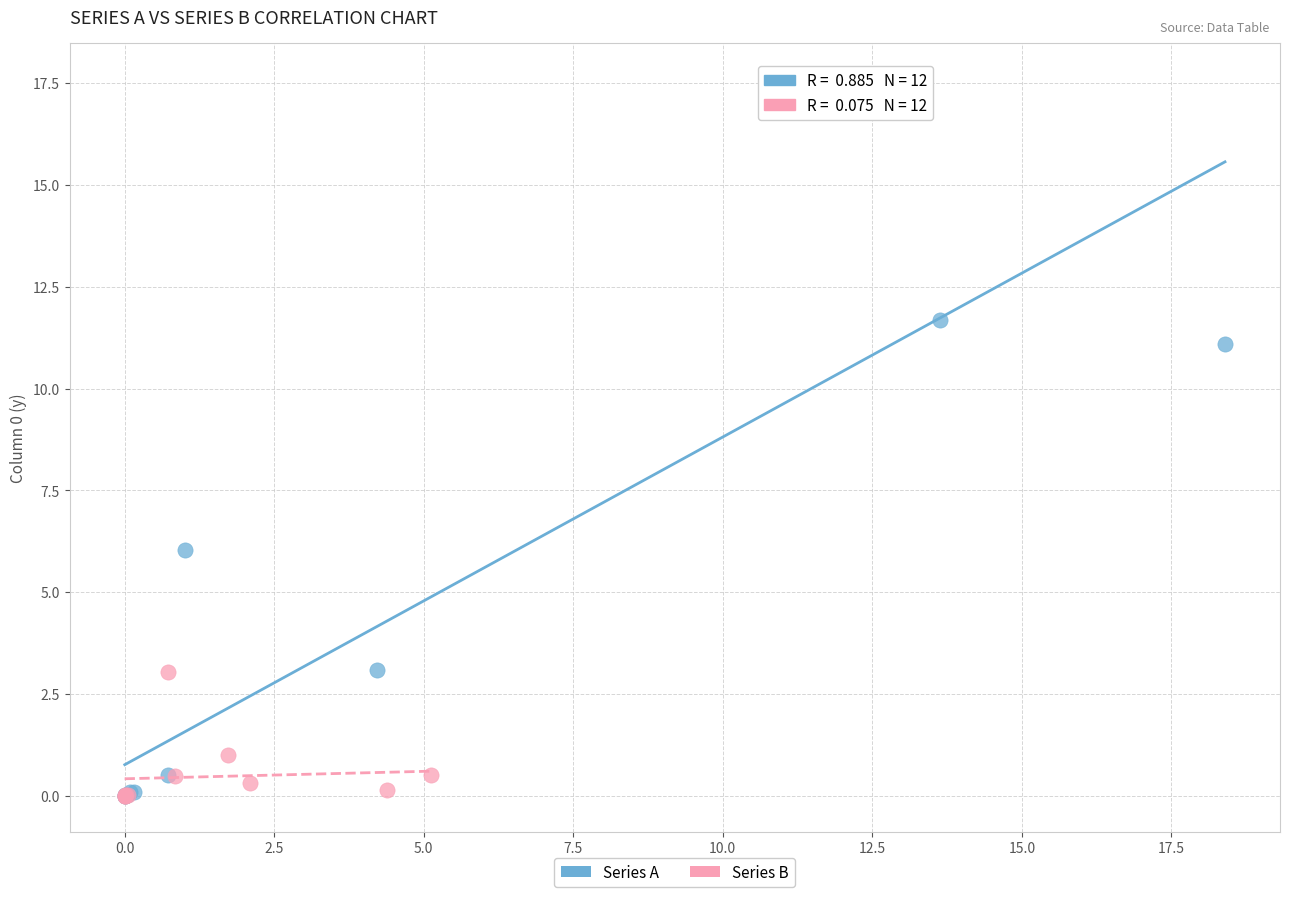

What are all the series names shown in the legend?

Series A, Series B